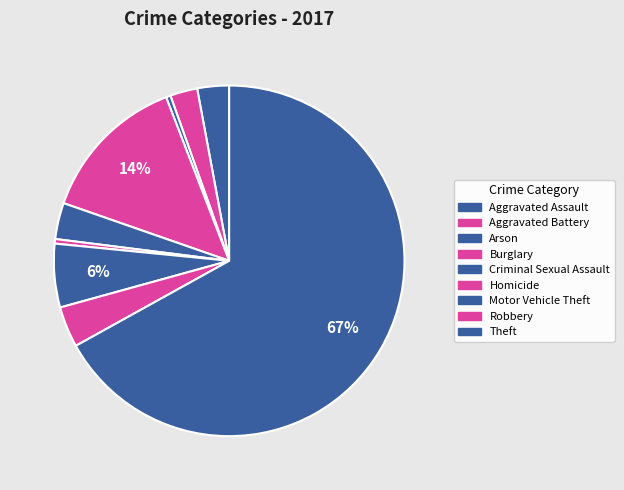

What percentage do Homicide and Robbery together represent?

4.2%